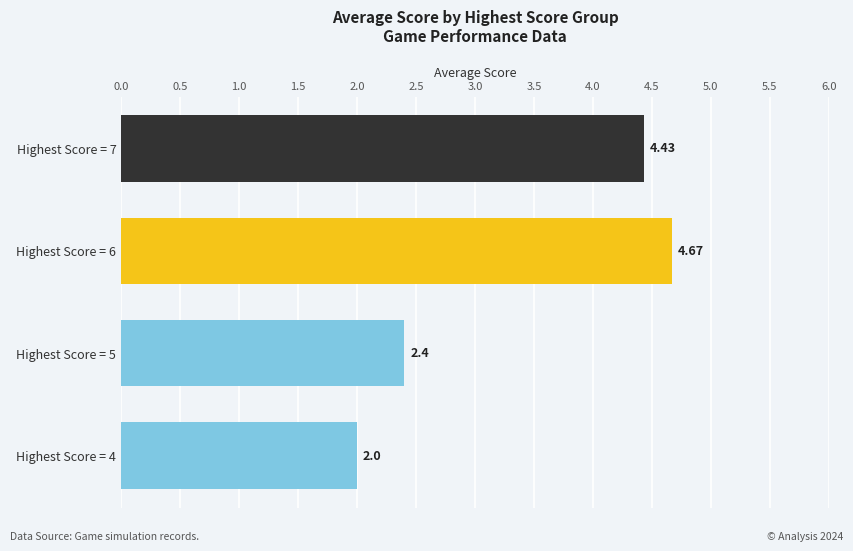

Approximately how many times larger is the value at Highest Score = 5 compared to Highest Score = 7?

0.5